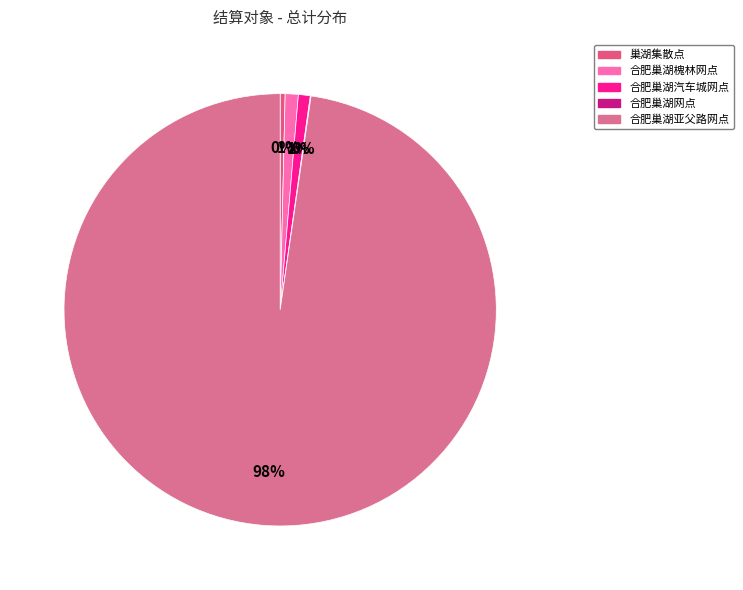

Is there any slice that represents more than half of the pie?

Yes